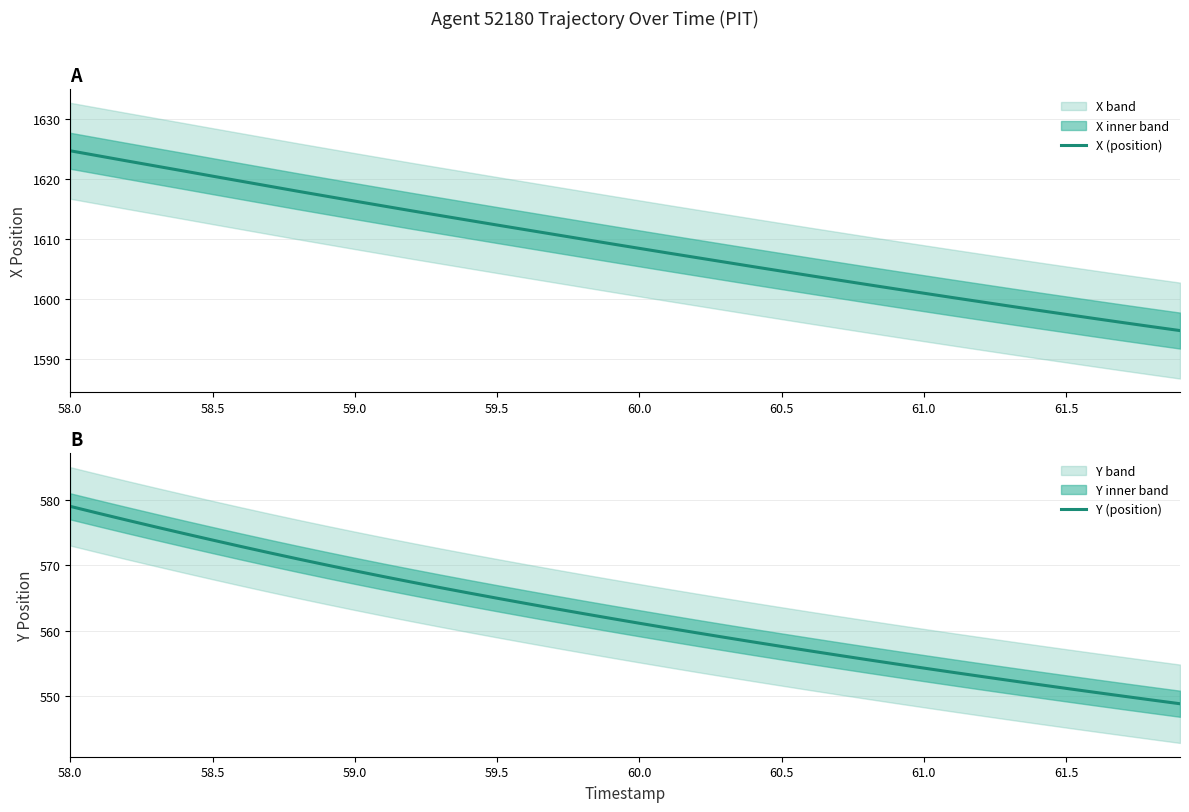

Rank the series by their average value, from lowest to highest.

Y (position), X (position)